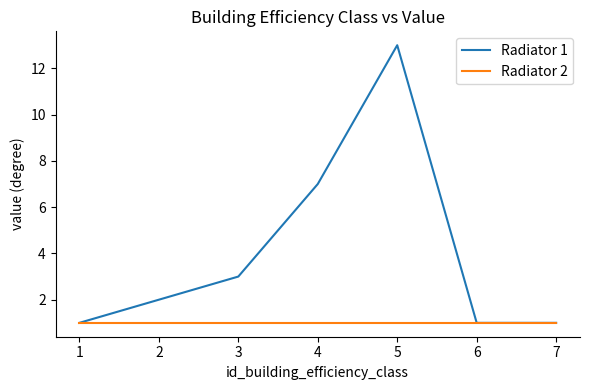

Is the value of Radiator 1 at 5 greater than the value of Radiator 2 at 3?

Yes